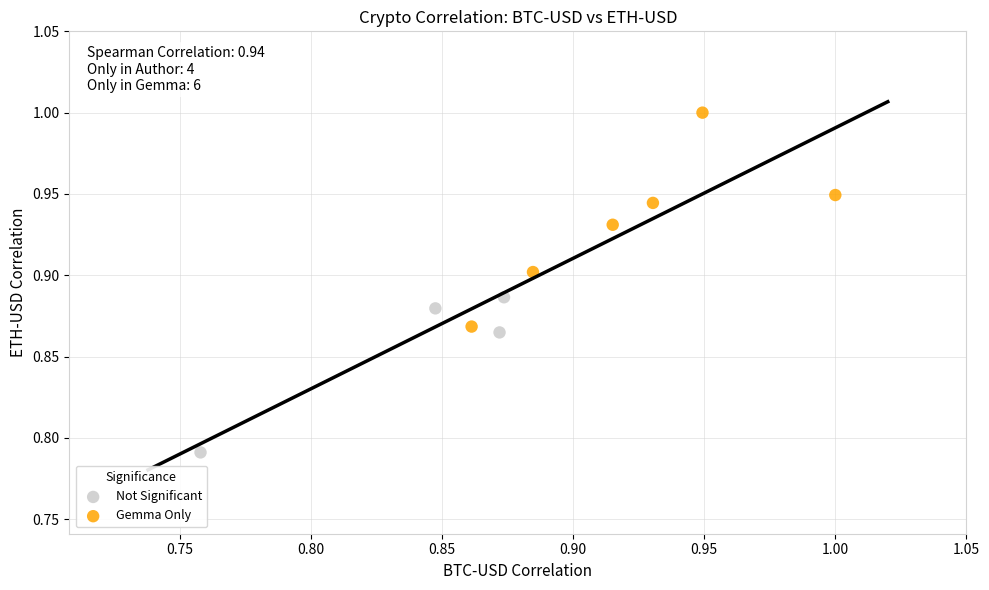

Which series contains the lowest Y value?

Not Significant